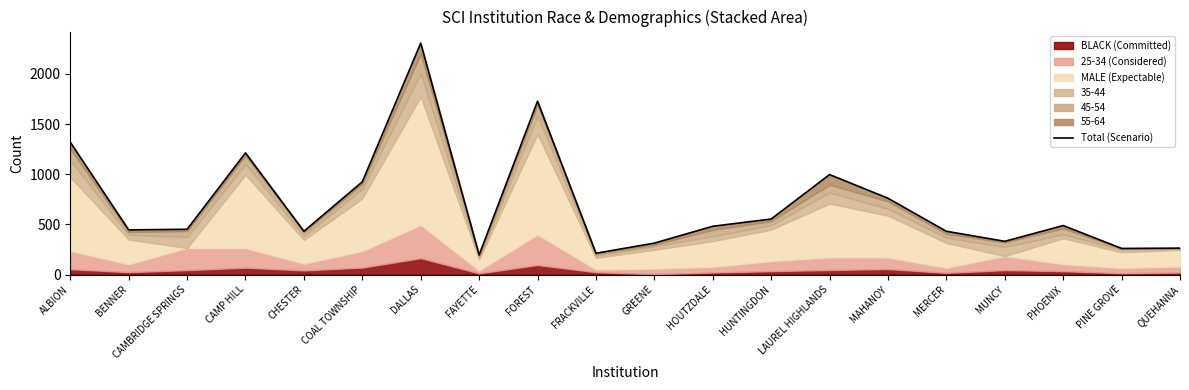

What is the sum of the values at DALLAS and PINE GROVE?

2566